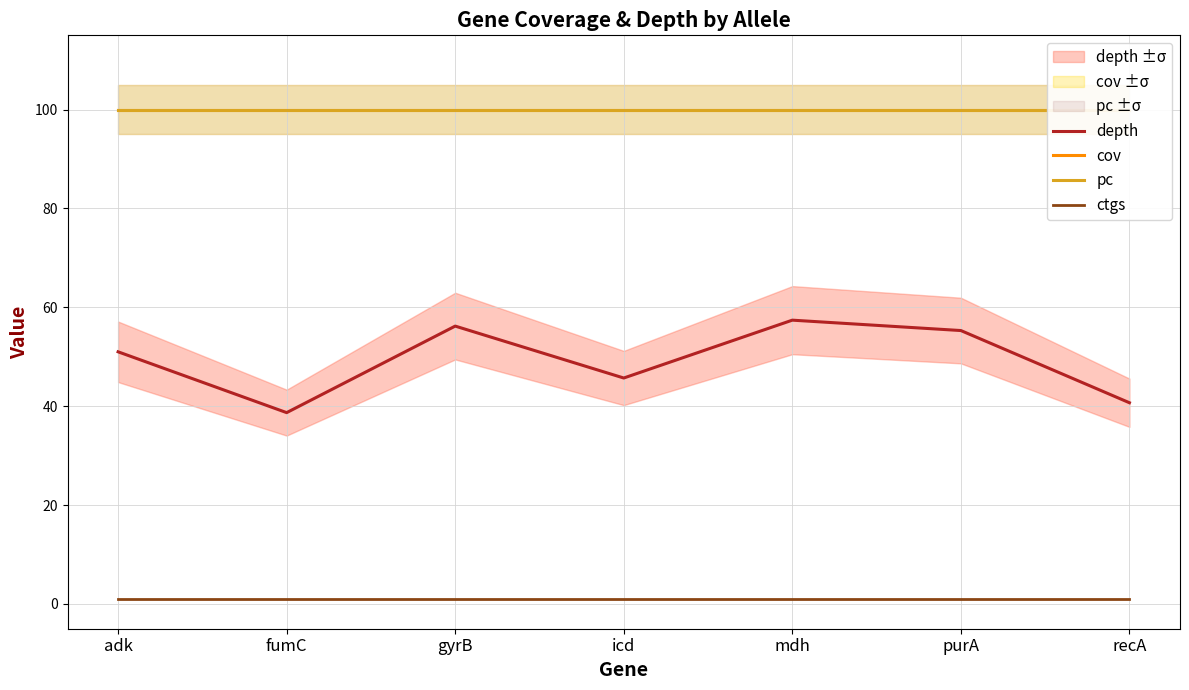

The value of depth at purA is 80.8. True or false?

False